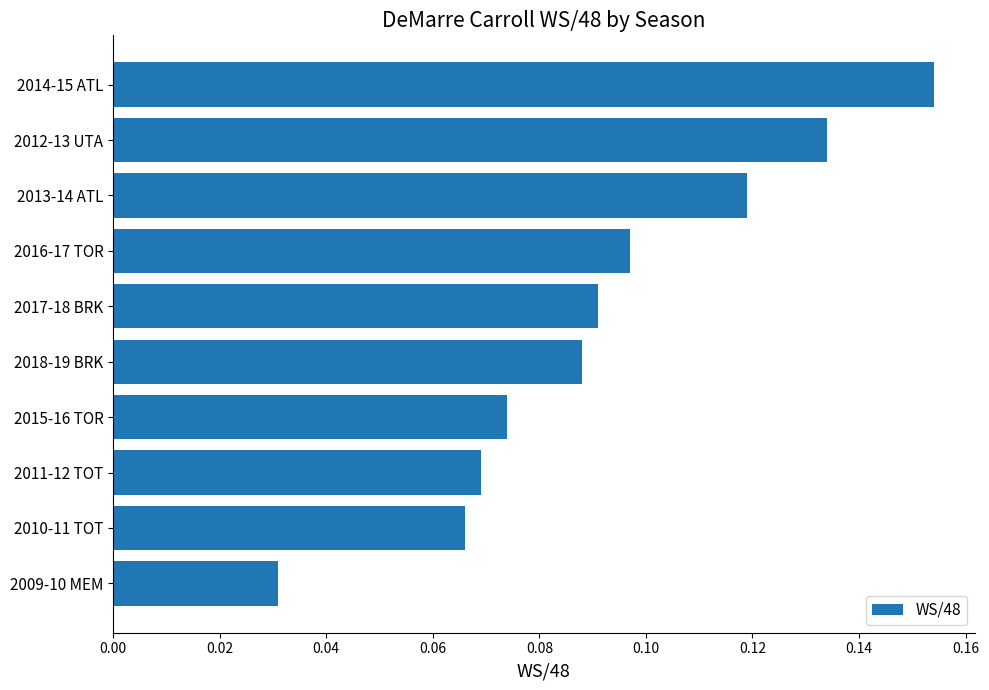

Rank the categories by value from lowest to highest.

2009-10 MEM, 2010-11 TOT, 2011-12 TOT, 2015-16 TOR, 2018-19 BRK, 2017-18 BRK, 2016-17 TOR, 2013-14 ATL, 2012-13 UTA, 2014-15 ATL